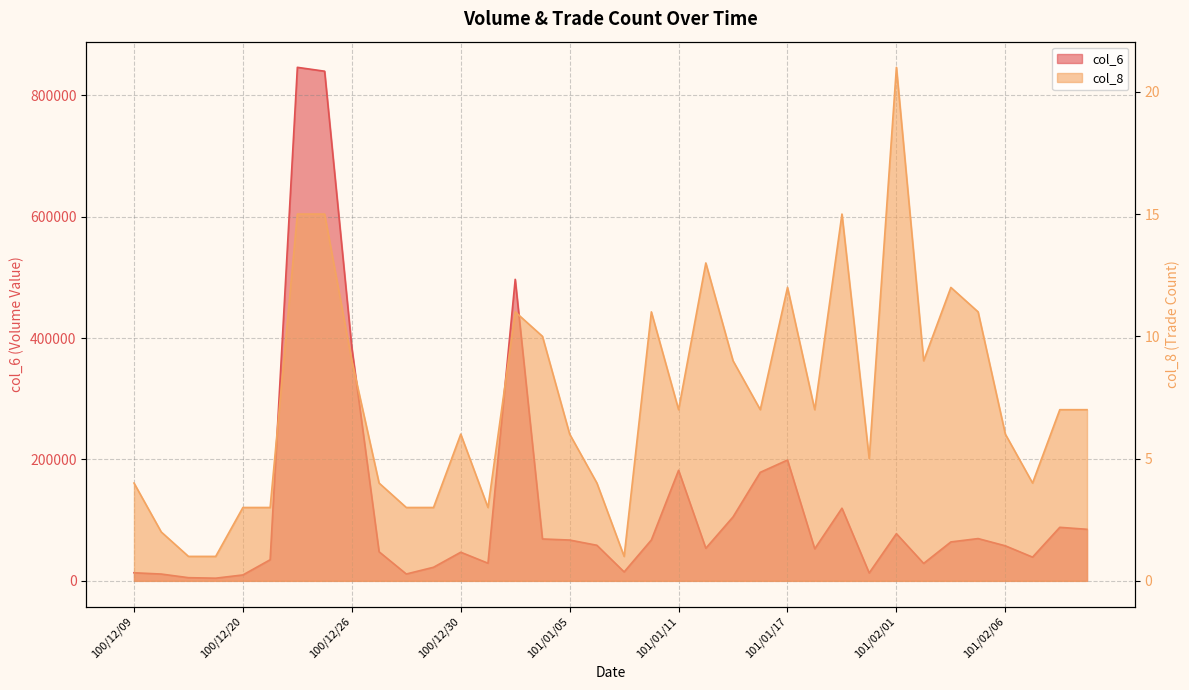

Is the value of col_8 at 101/01/09 greater than the value of col_6 at 100/12/13?

No